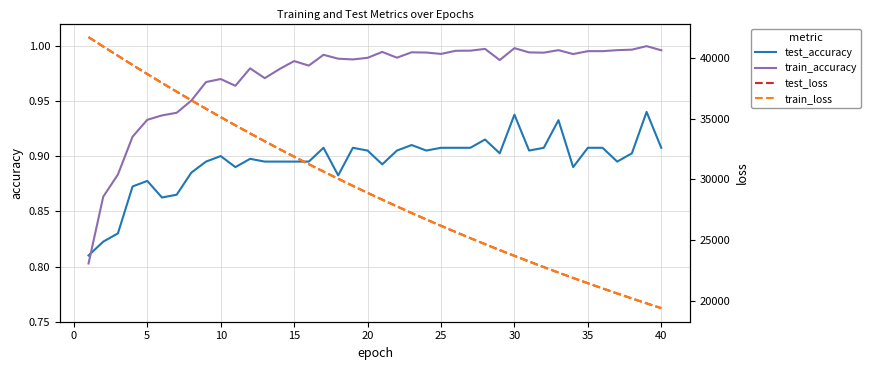

What is the lowest value of the train_loss series?

19399.9